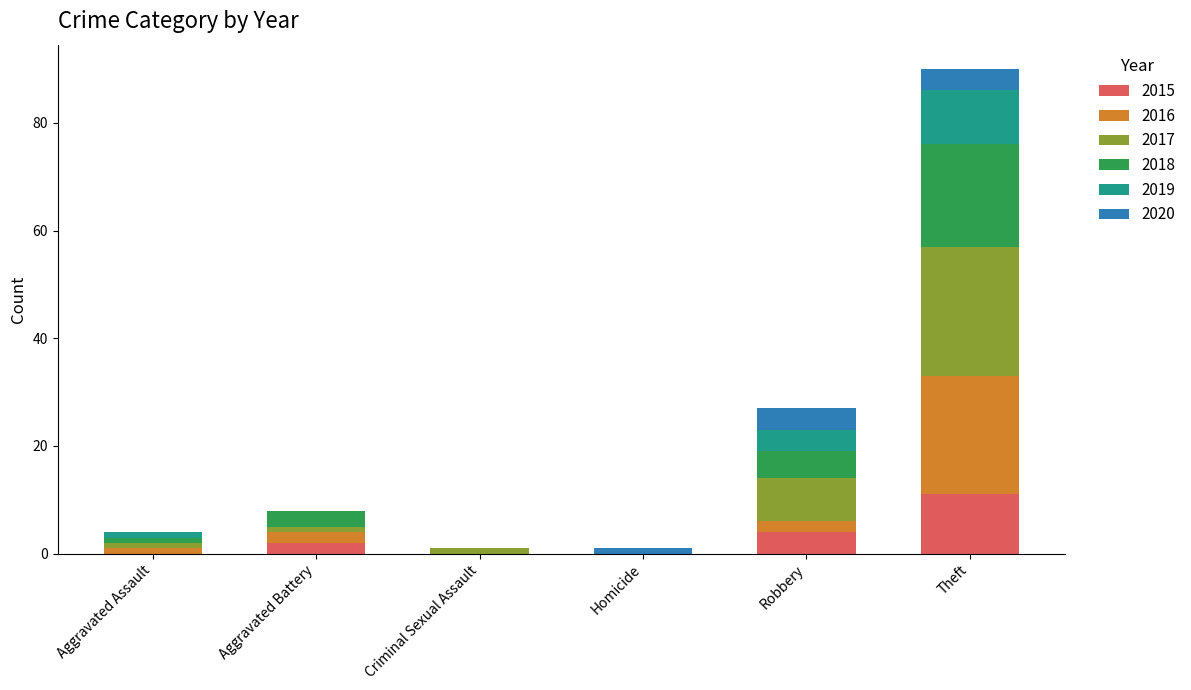

At which category is the sum across all series the highest?

Theft